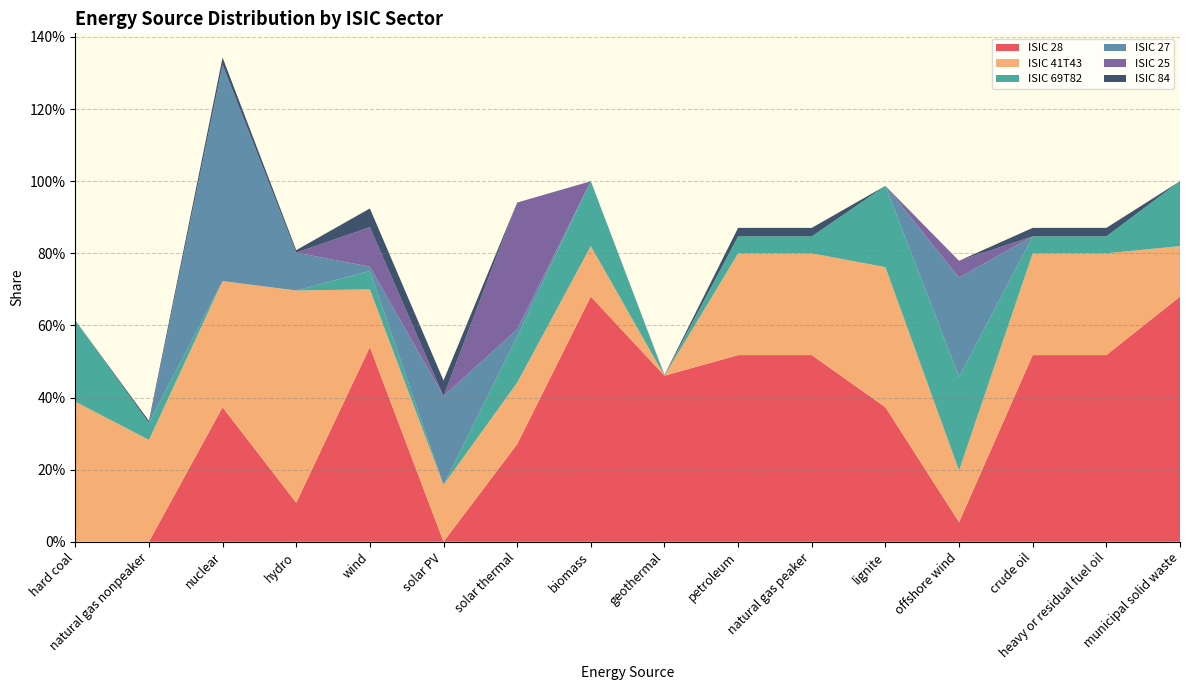

Reading left to right, transcribe all the data shown in this chart.

ISIC 28: hard coal=0.0	natural gas nonpeaker=0.0	nuclear=0.4	hydro=0.1	wind=0.5	solar PV=0.0	solar thermal=0.3	biomass=0.7	geothermal=0.5	petroleum=0.5	natural gas peaker=0.5	lignite=0.4	offshore wind=0.1	crude oil=0.5	heavy or residual fuel oil=0.5	municipal solid waste=0.7
ISIC 41T43: hard coal=0.4	natural gas nonpeaker=0.3	nuclear=0.3	hydro=0.6	wind=0.2	solar PV=0.2	solar thermal=0.2	biomass=0.1	geothermal=0.0	petroleum=0.3	natural gas peaker=0.3	lignite=0.4	offshore wind=0.1	crude oil=0.3	heavy or residual fuel oil=0.3	municipal solid waste=0.1
ISIC 69T82: hard coal=0.2	natural gas nonpeaker=0.0	nuclear=0.0	hydro=0.0	wind=0.1	solar PV=0.0	solar thermal=0.1	biomass=0.2	geothermal=0.0	petroleum=0.0	natural gas peaker=0.0	lignite=0.2	offshore wind=0.3	crude oil=0.0	heavy or residual fuel oil=0.0	municipal solid waste=0.2
ISIC 27: hard coal=0.0	natural gas nonpeaker=0.0	nuclear=0.6	hydro=0.1	wind=0.0	solar PV=0.2	solar thermal=0.0	biomass=0.0	geothermal=0.0	petroleum=0.0	natural gas peaker=0.0	lignite=0.0	offshore wind=0.3	crude oil=0.0	heavy or residual fuel oil=0.0	municipal solid waste=0.0
ISIC 25: hard coal=0.0	natural gas nonpeaker=0.0	nuclear=0.0	hydro=0.0	wind=0.1	solar PV=0.0	solar thermal=0.4	biomass=0.0	geothermal=0.0	petroleum=0.0	natural gas peaker=0.0	lignite=0.0	offshore wind=0.0	crude oil=0.0	heavy or residual fuel oil=0.0	municipal solid waste=0.0
ISIC 84: hard coal=0.0	natural gas nonpeaker=0.0	nuclear=0.0	hydro=0.0	wind=0.1	solar PV=0.0	solar thermal=0.0	biomass=0.0	geothermal=0.0	petroleum=0.0	natural gas peaker=0.0	lignite=0.0	offshore wind=0.0	crude oil=0.0	heavy or residual fuel oil=0.0	municipal solid waste=0.0